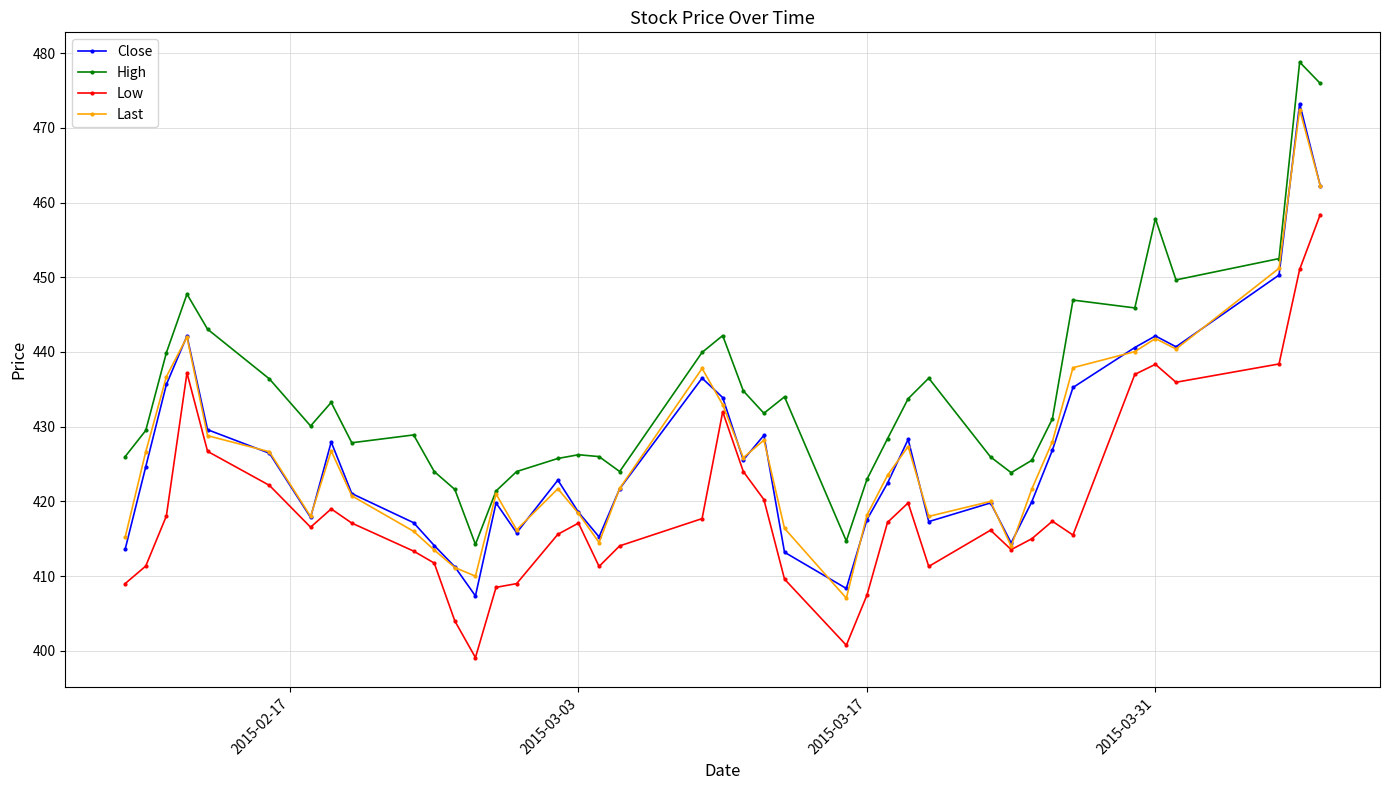

At how many categories does at least one series exceed 406?

40